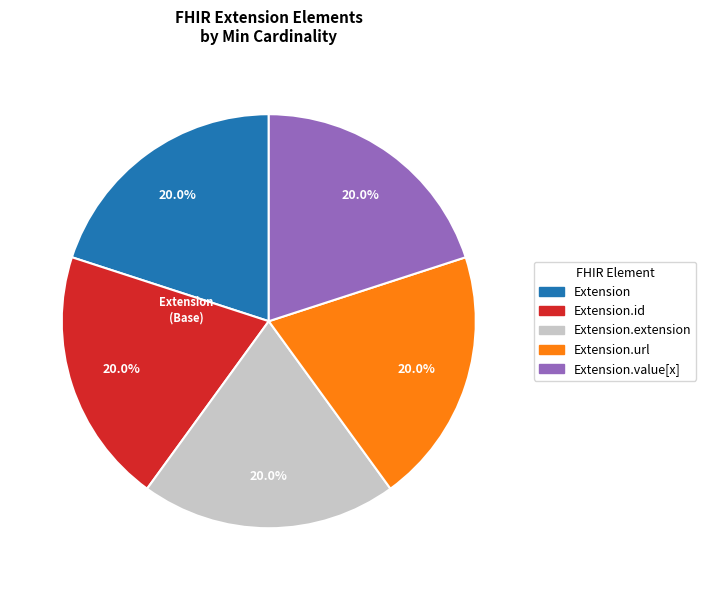

How many slices are in this pie chart?

5